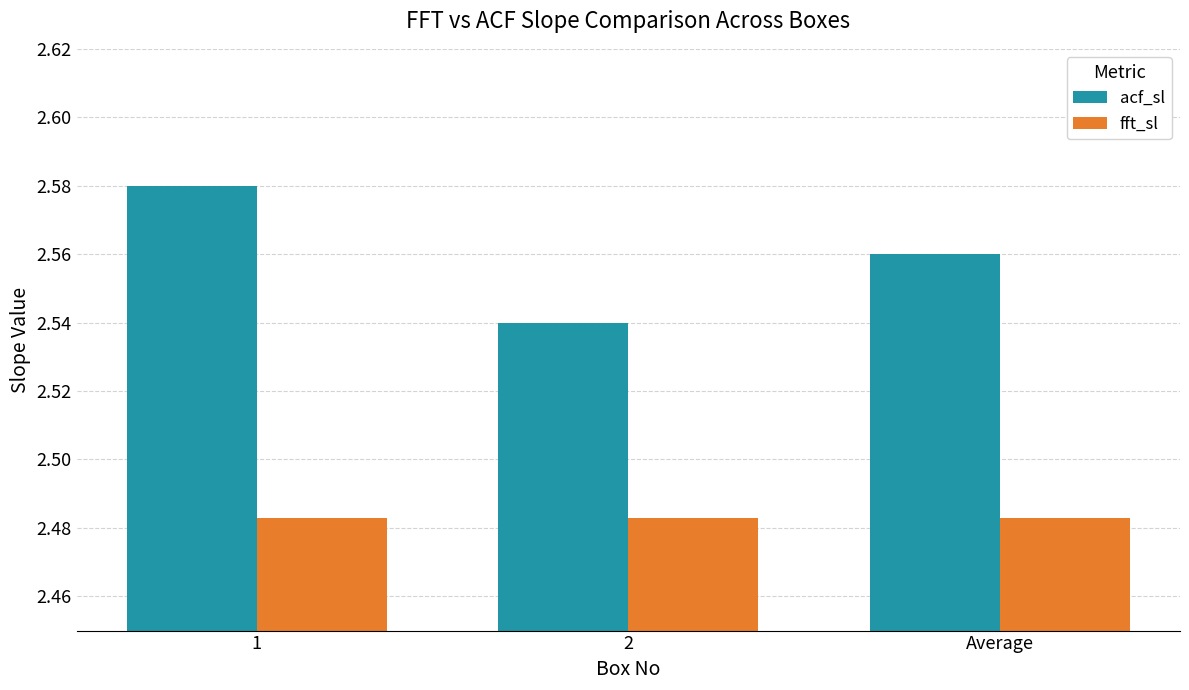

Which series has the largest range (max minus min)?

acf_sl